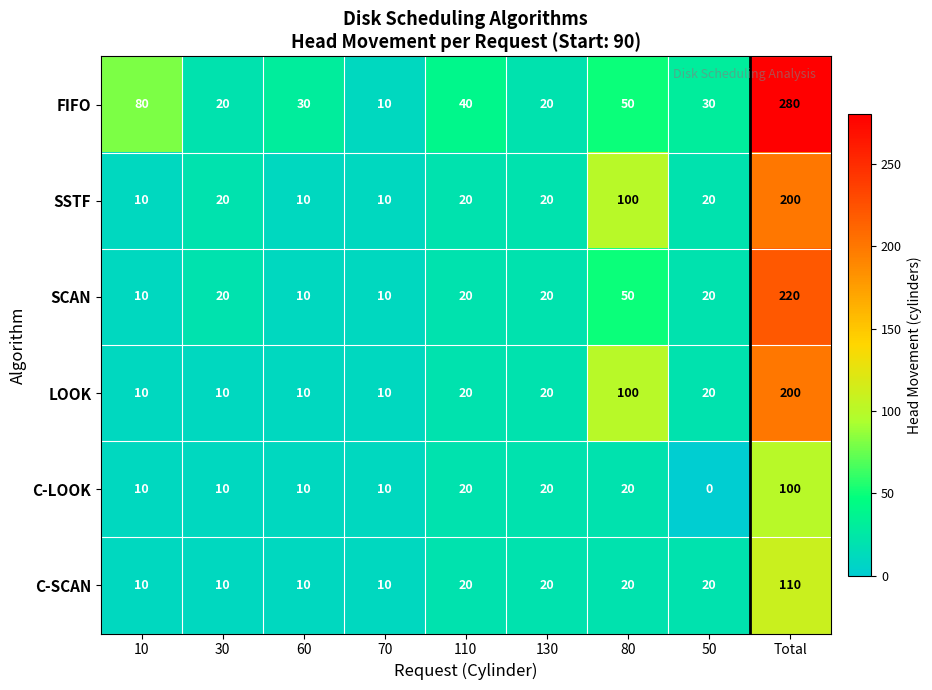

Is it true that LOOK equals 35 at 110?

False